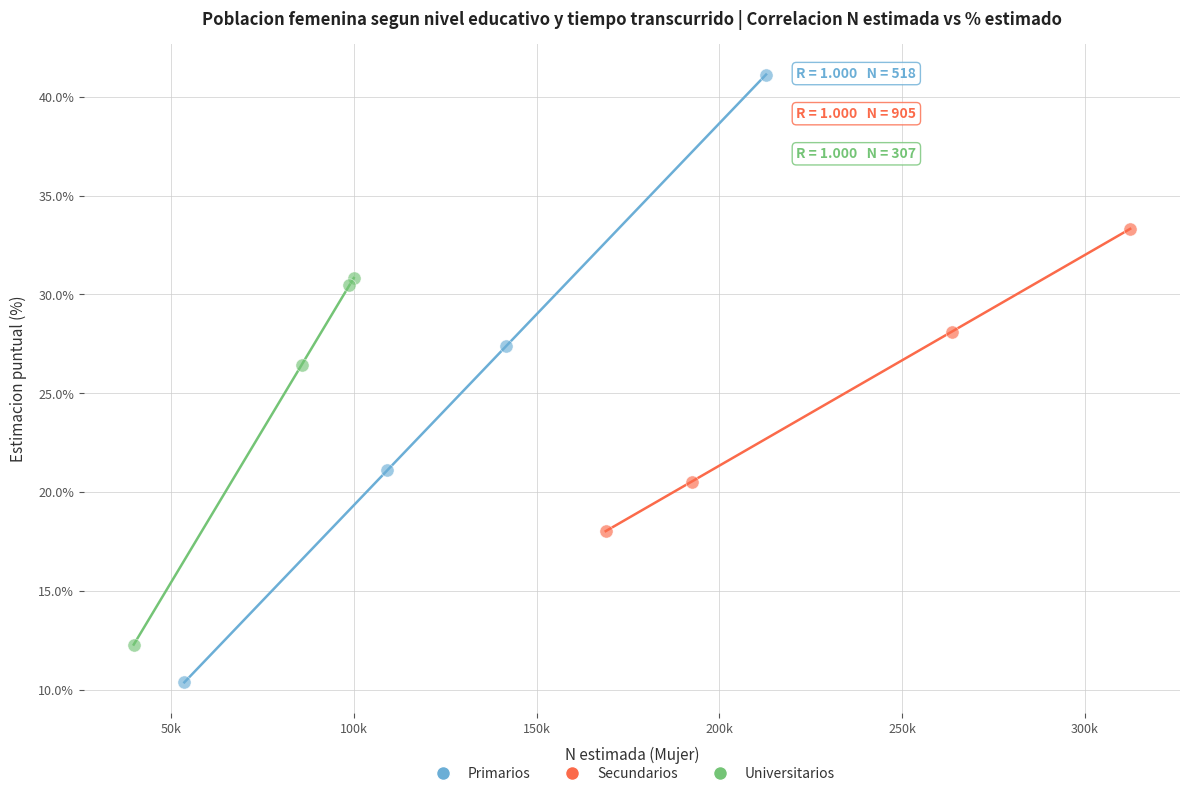

Which series reaches the maximum Y coordinate?

Primarios